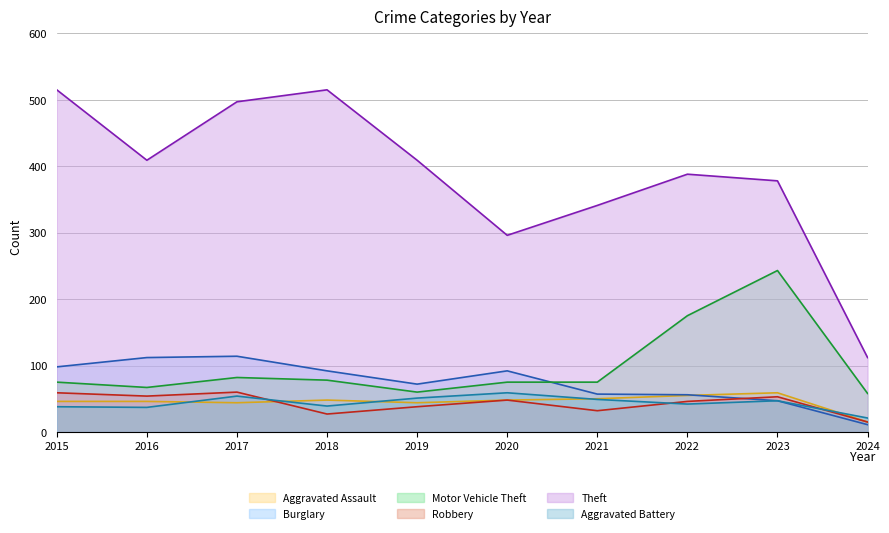

What is the difference between the second highest and second lowest values in the Theft series?

219